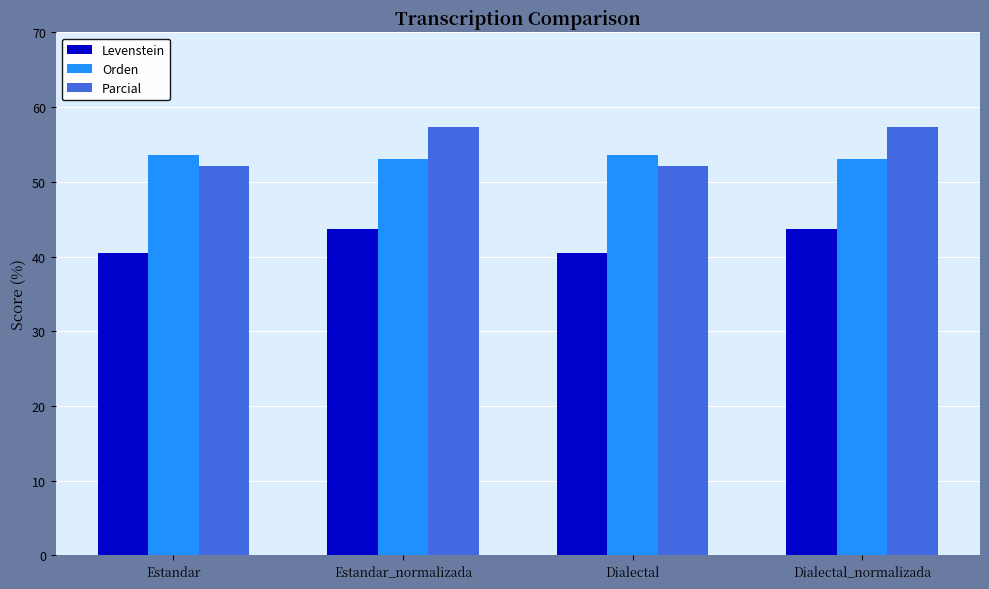

How many bars are there in each group?

3